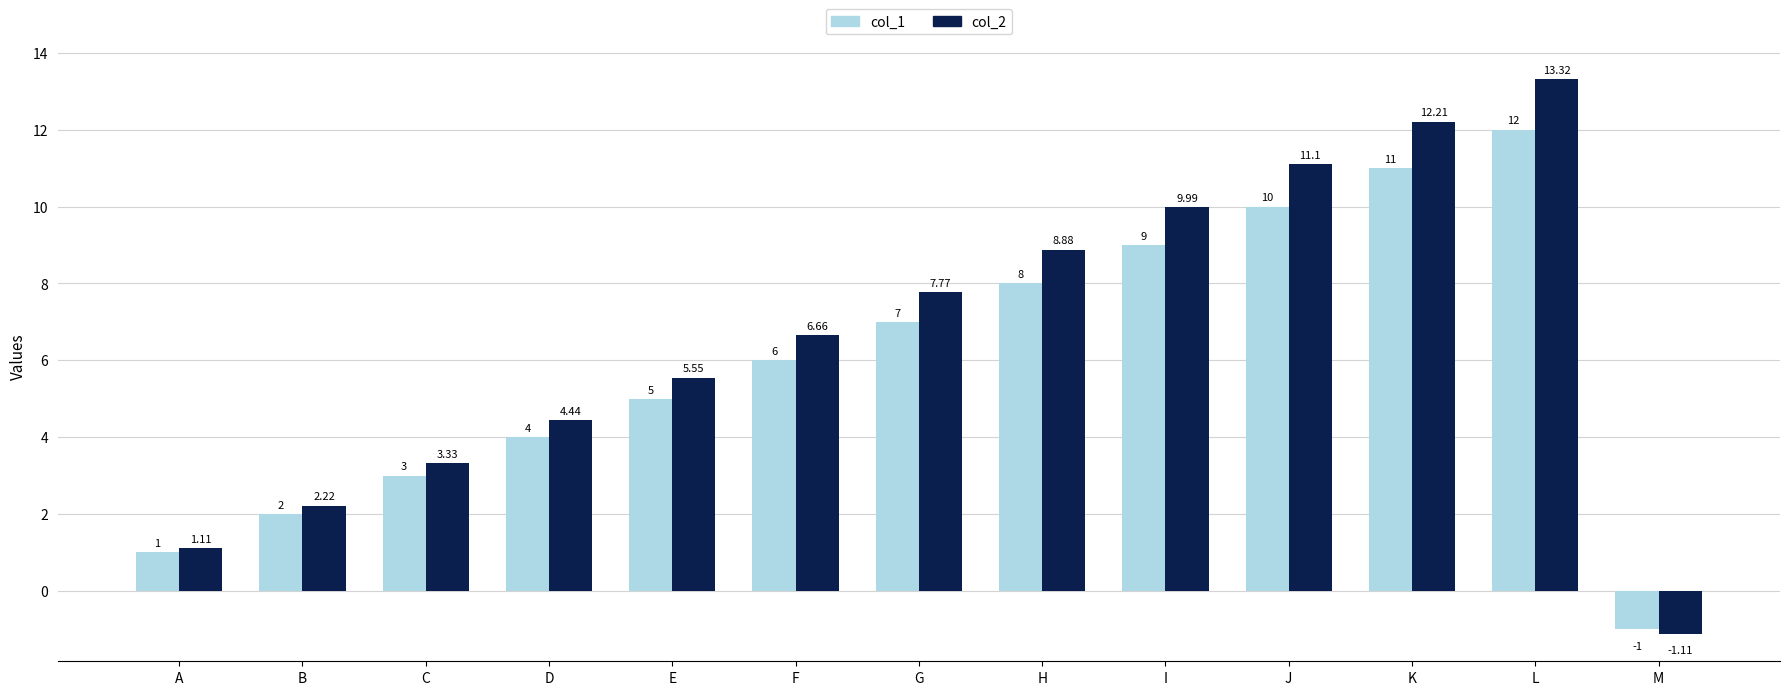

At K, list the series in order from largest to smallest.

col_2, col_1